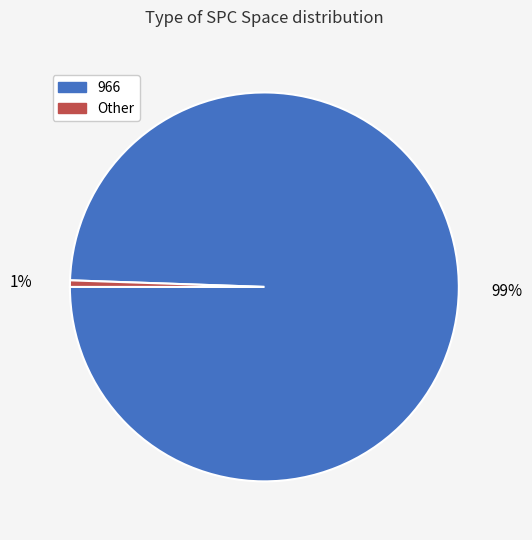

How many slices are in this pie chart?

2